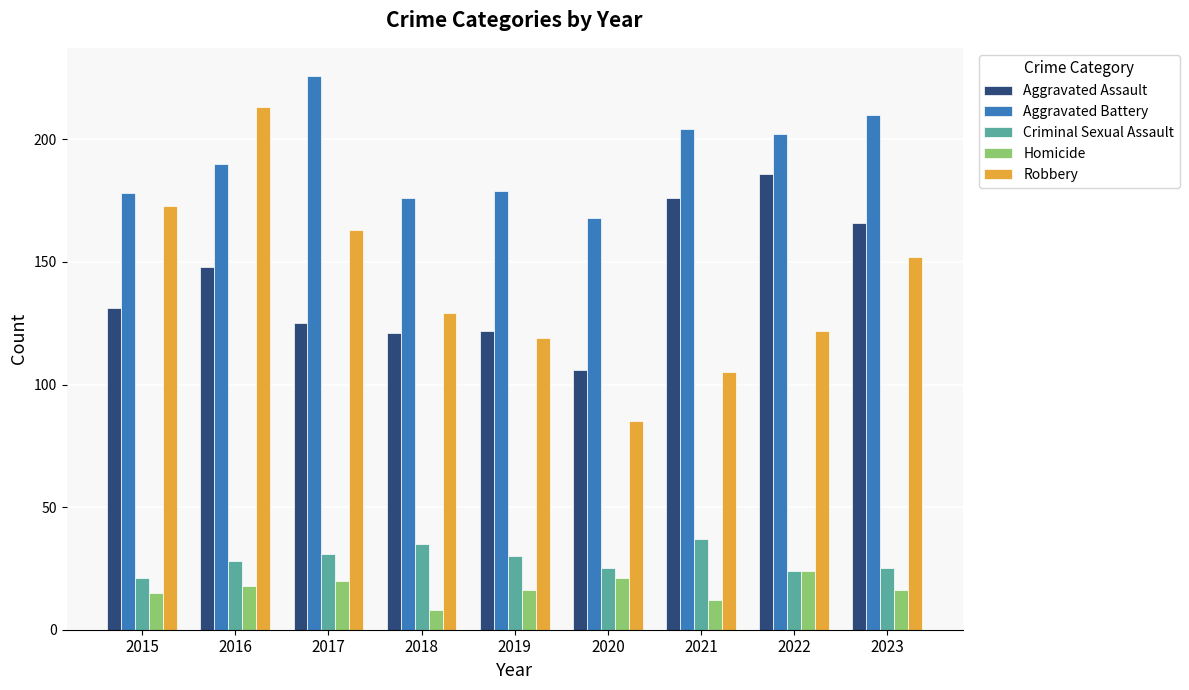

Which series has the largest range (max minus min)?

Robbery